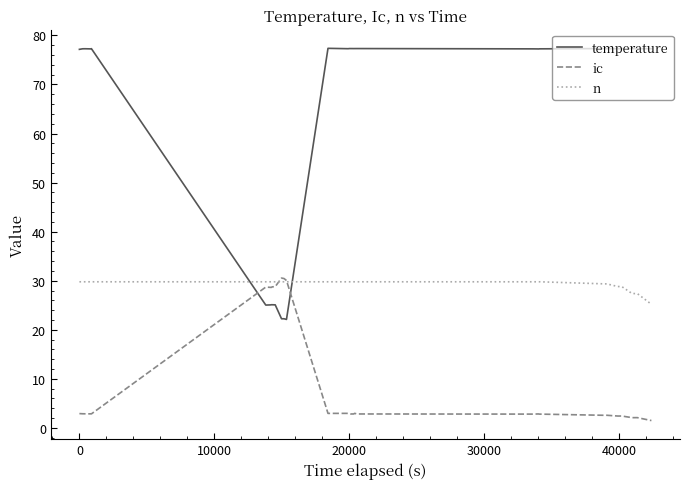

Which series has the largest total across all categories?

temperature